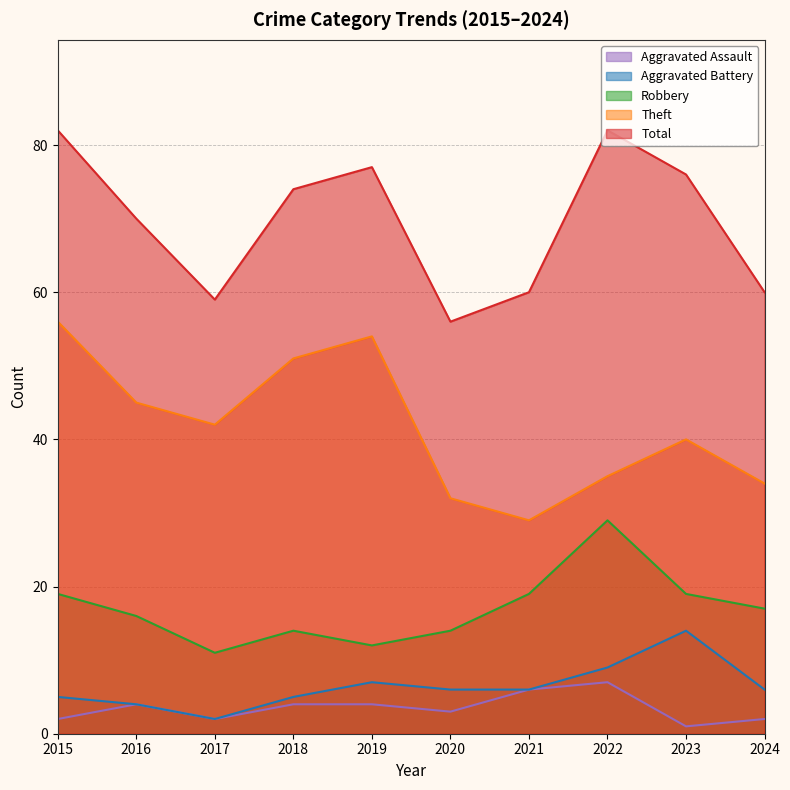

Where is the first local minimum for Theft?

2017